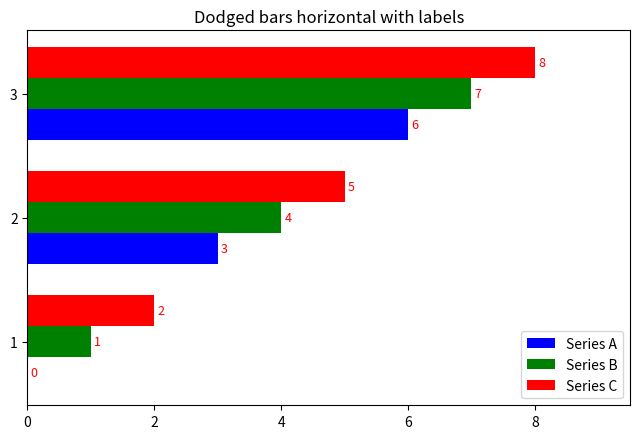

True or false: Series C has a value of 8 at 3.

True